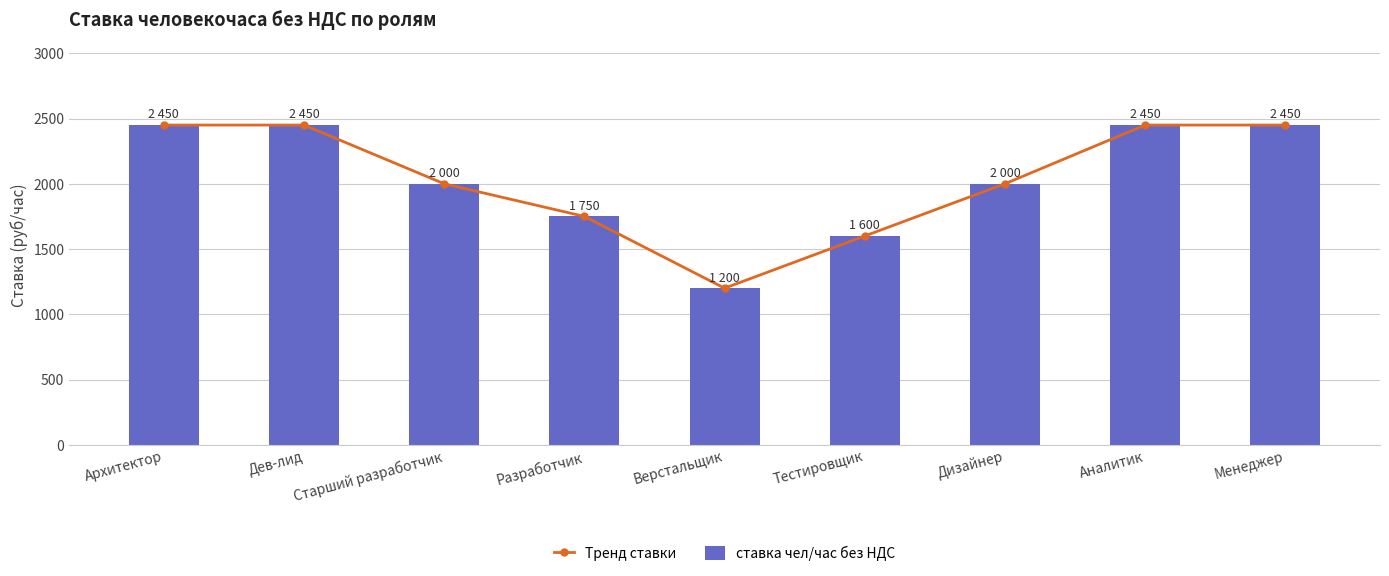

Between Архитектор and Дев-лид, which is larger?

Архитектор